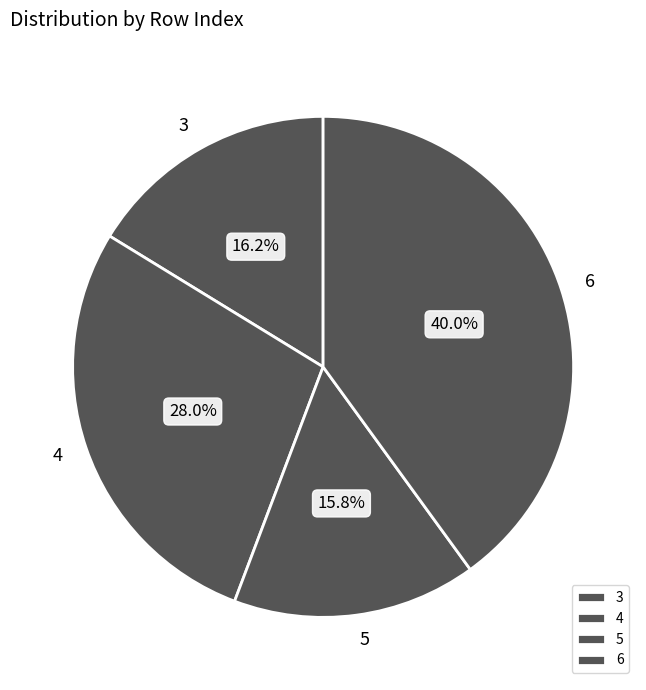

To the nearest percent, what is the difference between the largest and smallest slice percentages?

24%